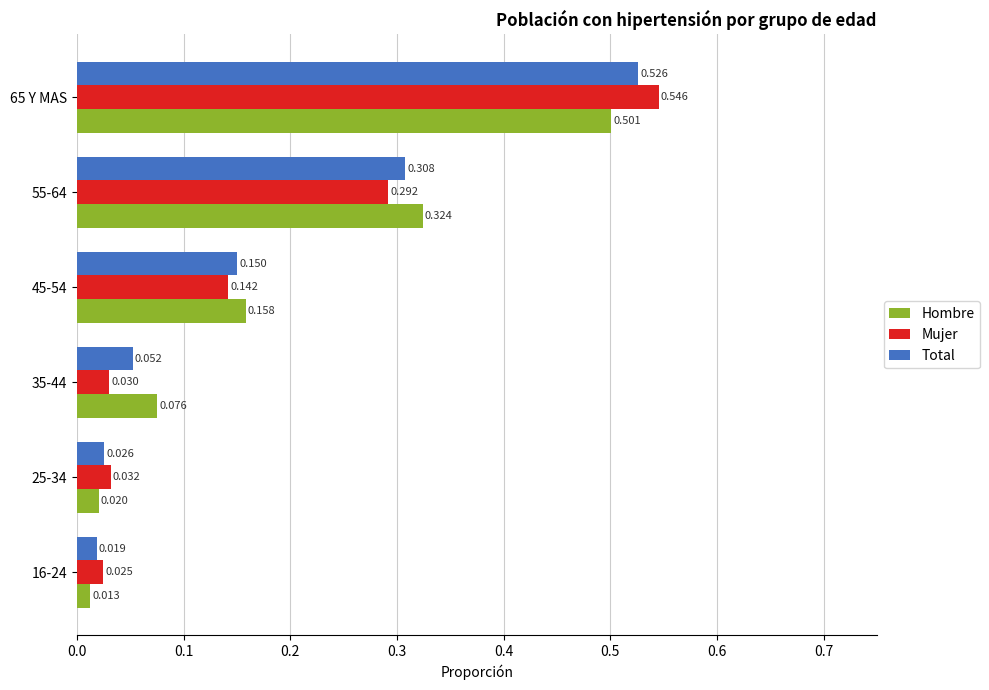

Which series changed the most between 55-64 and 65 Y MAS?

Mujer